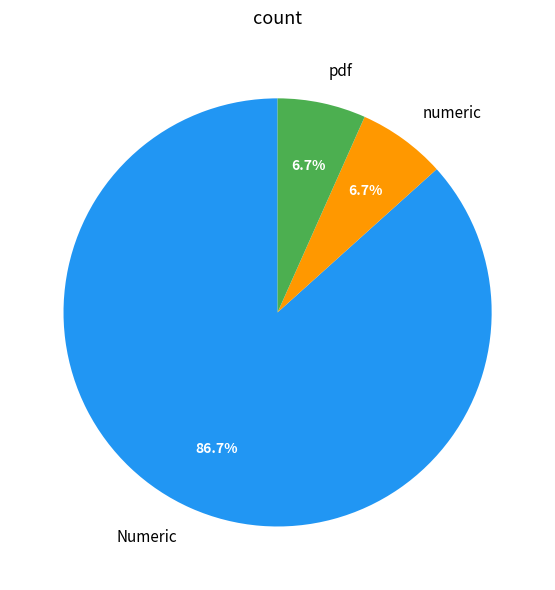

To the nearest percent, what percentage of the pie is Numeric?

87%